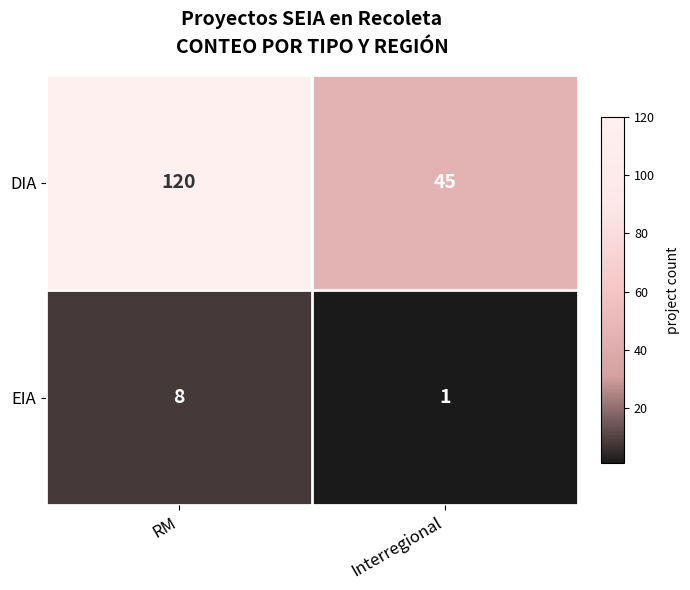

At Interregional, list the series in order from smallest to largest.

EIA, DIA